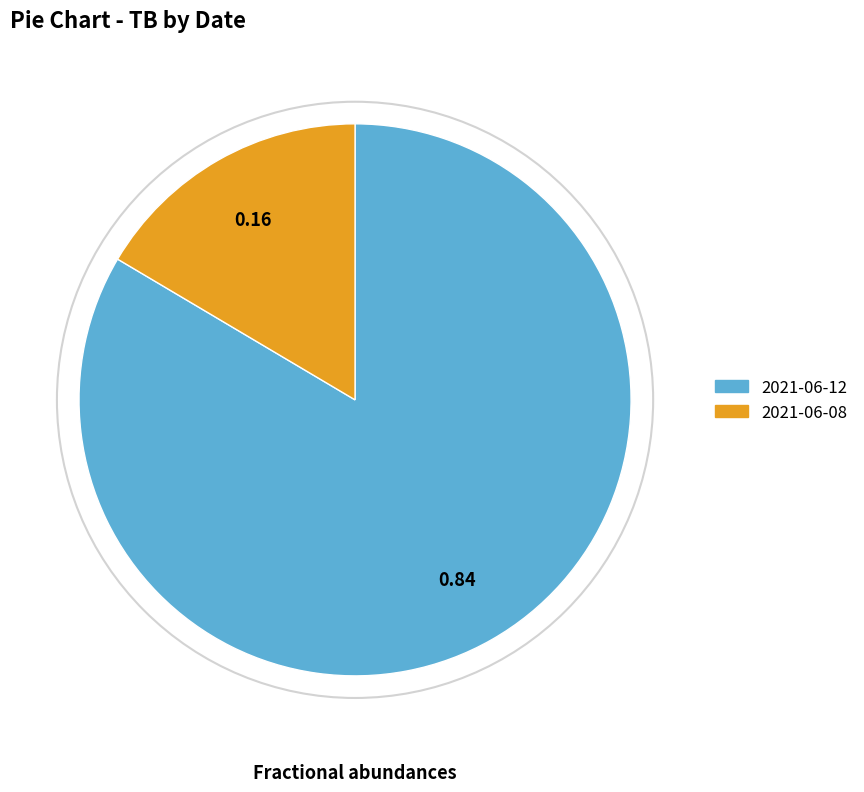

Rank the categories by value from highest to lowest.

2021-06-12, 2021-06-08